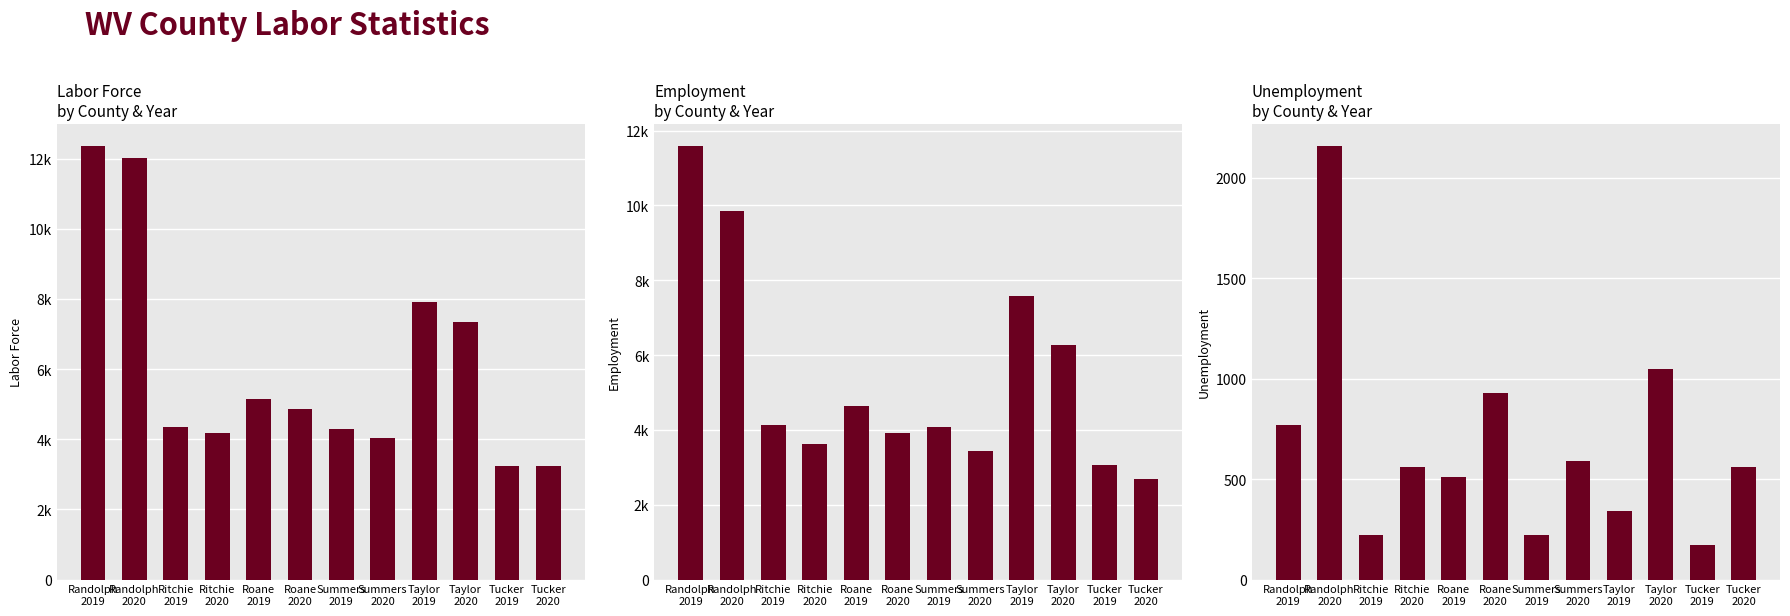

What is the difference between the second highest and minimum values in the employment series?

7170